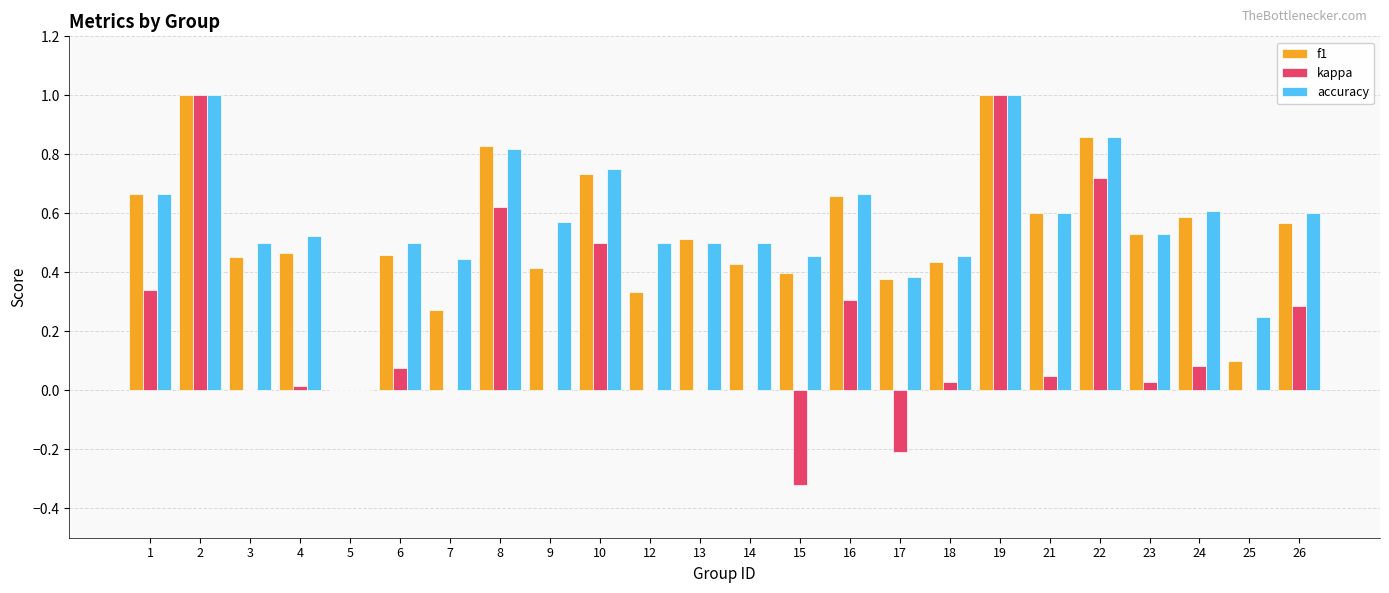

What is the maximum value shown in the chart?

1.0